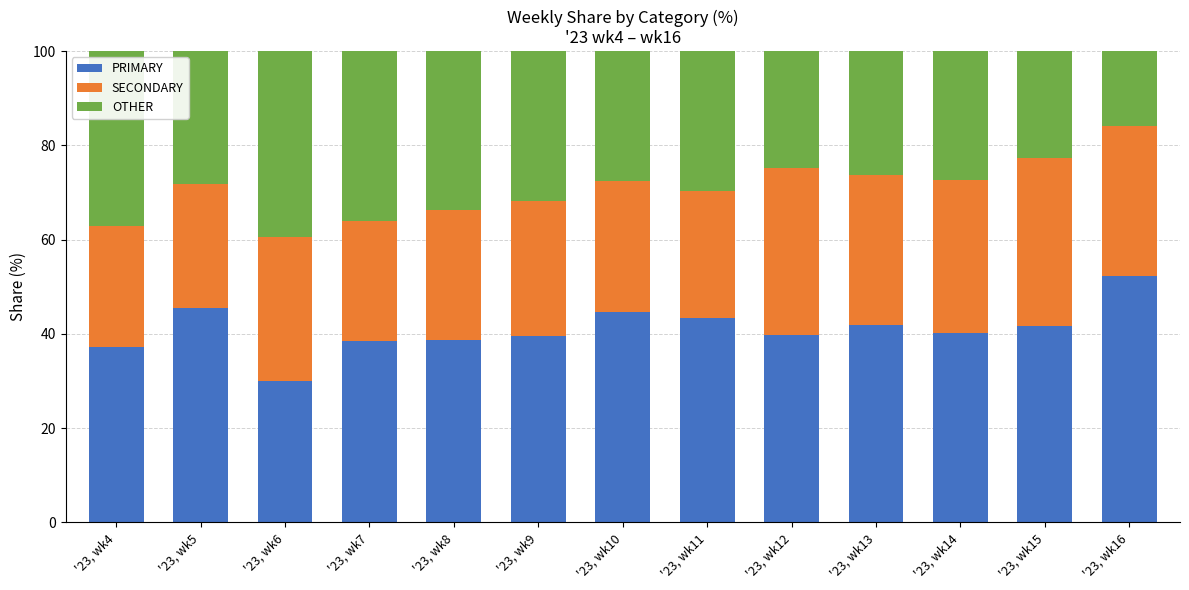

Rank the categories by PRIMARY value from highest to lowest.

'23, wk16, '23, wk5, '23, wk10, '23, wk11, '23, wk13, '23, wk15, '23, wk14, '23, wk12, '23, wk9, '23, wk8, '23, wk7, '23, wk4, '23, wk6